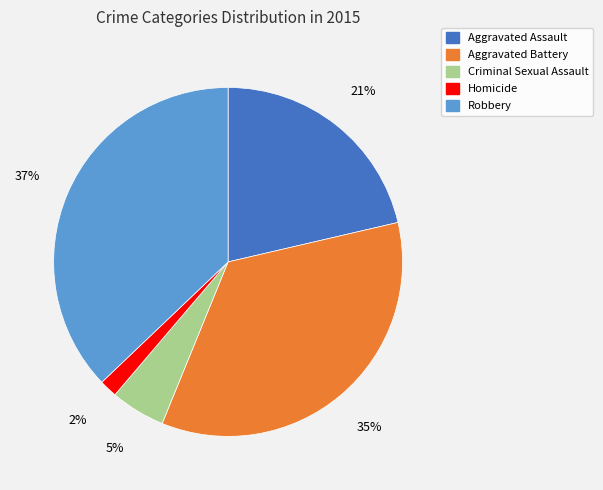

How many slices are in this pie chart?

5